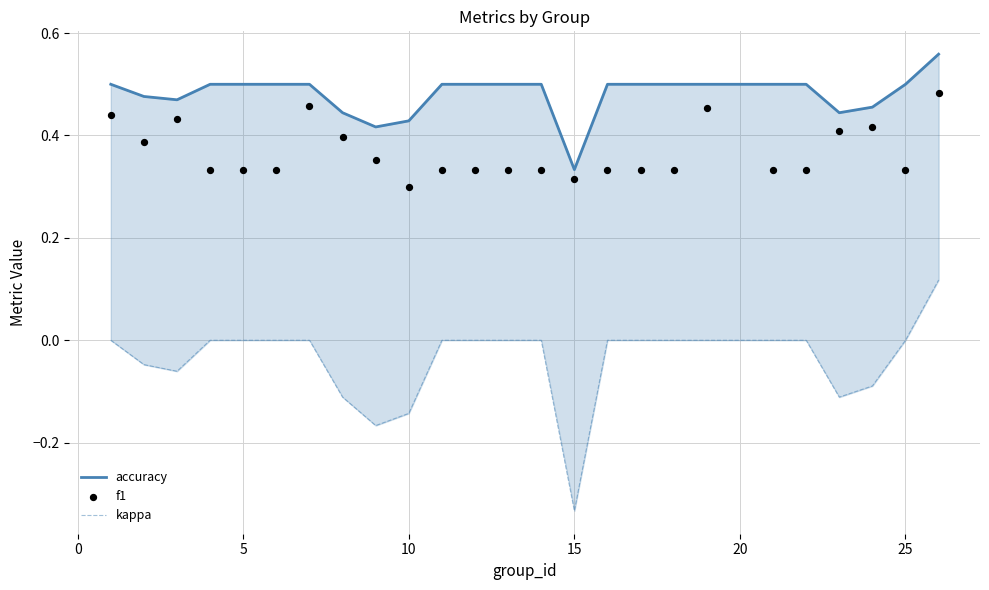

At how many categories does at least one series exceed 0?

25